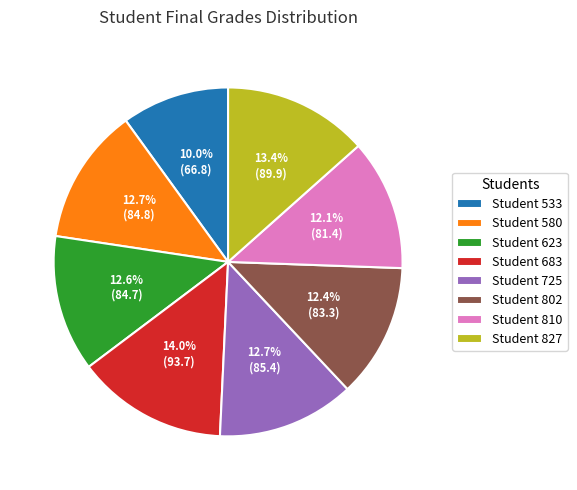

What is the largest slice in the pie chart?

Student 683